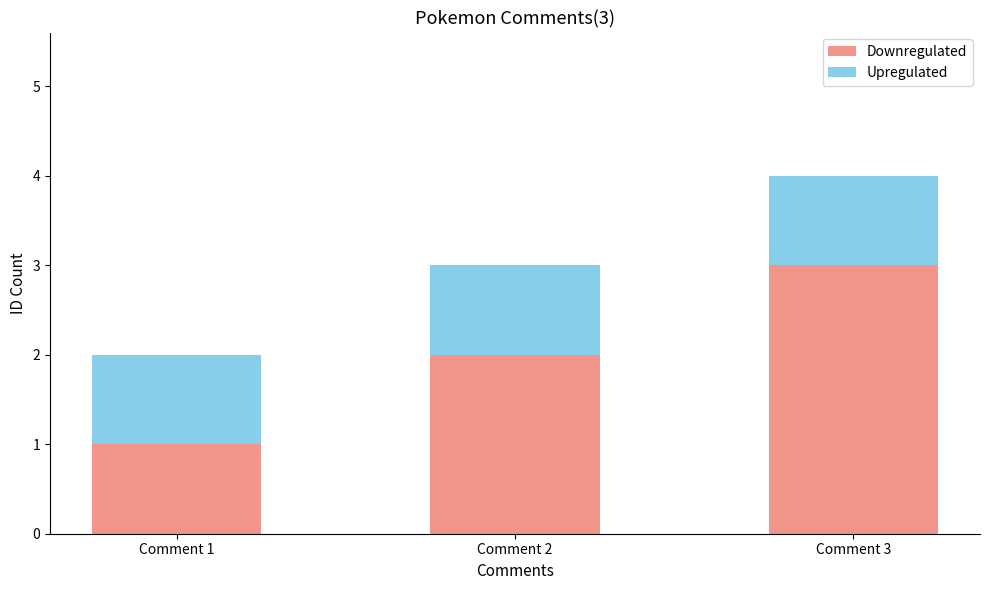

The value of Downregulated at Comment 2 is 3. True or false?

False